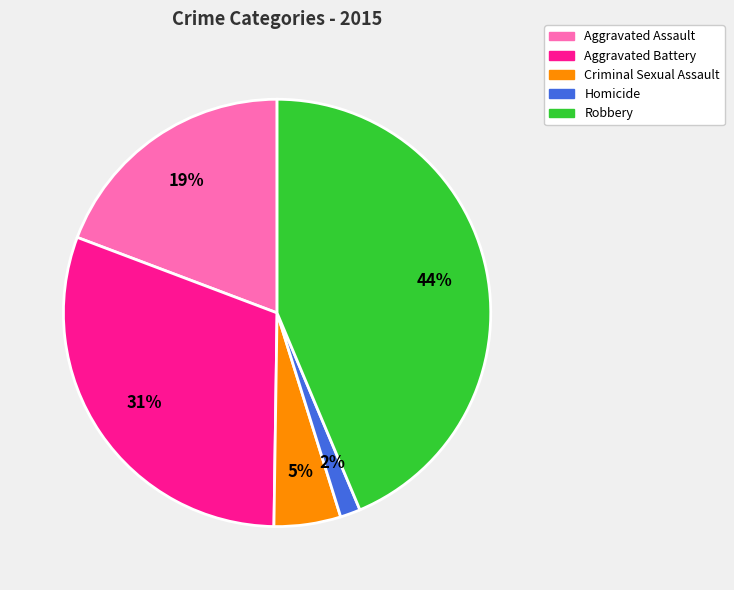

Is it true that Robbery is 50% of the pie?

False